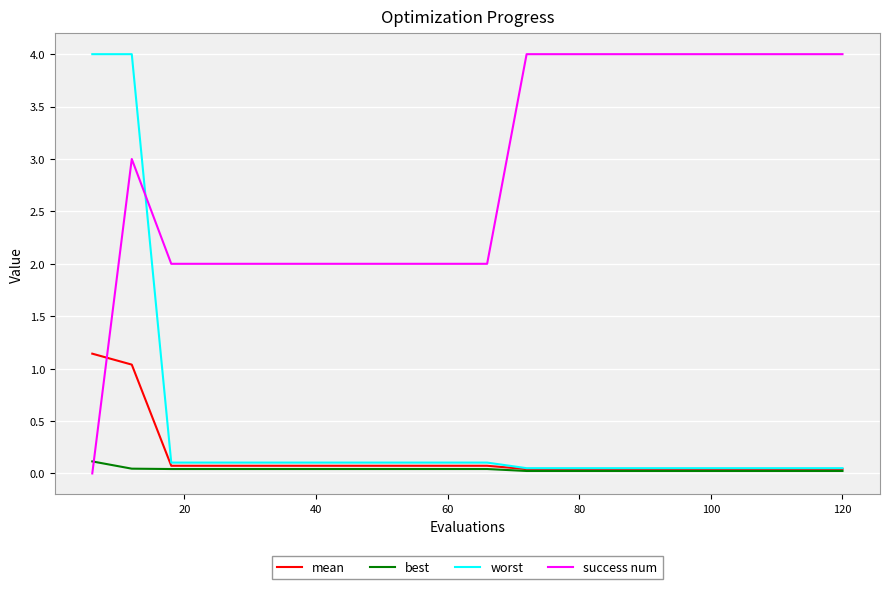

What is the greatest value displayed?

4.0